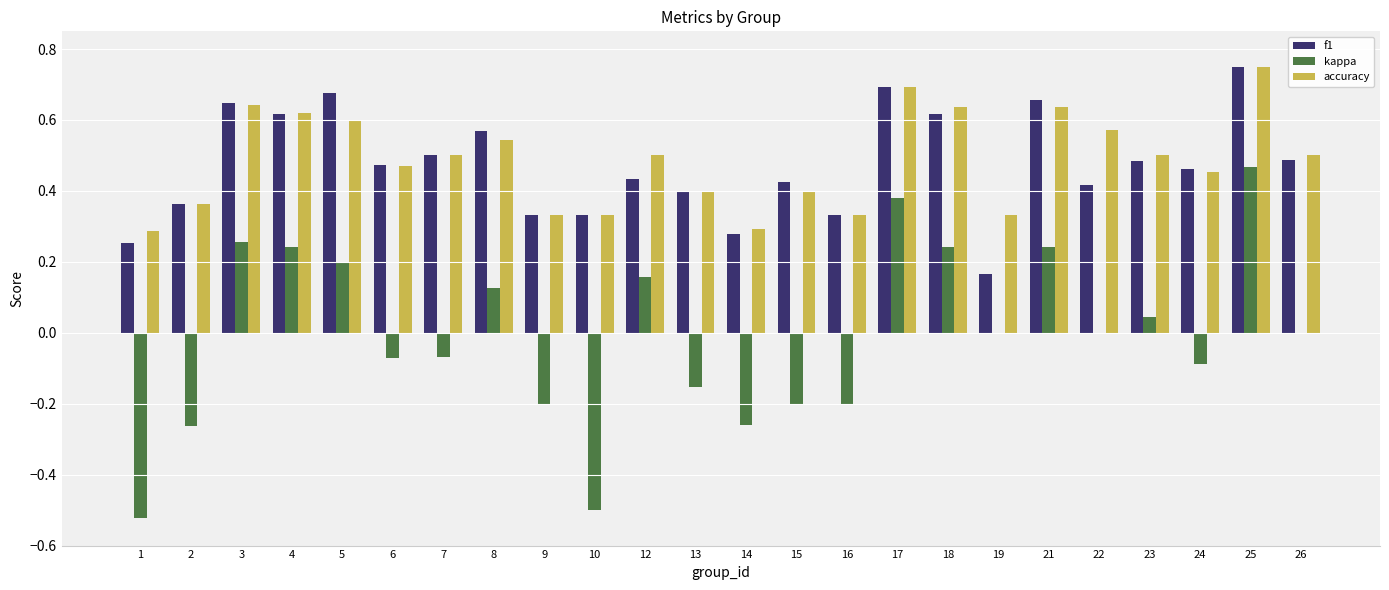

Is the value of accuracy at 1 greater than the value of f1 at 8?

No